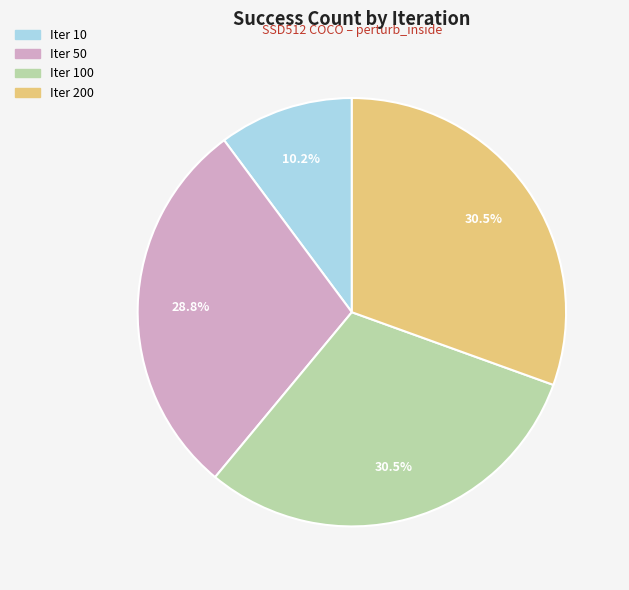

Which category has the smallest portion of the pie?

Iter 10